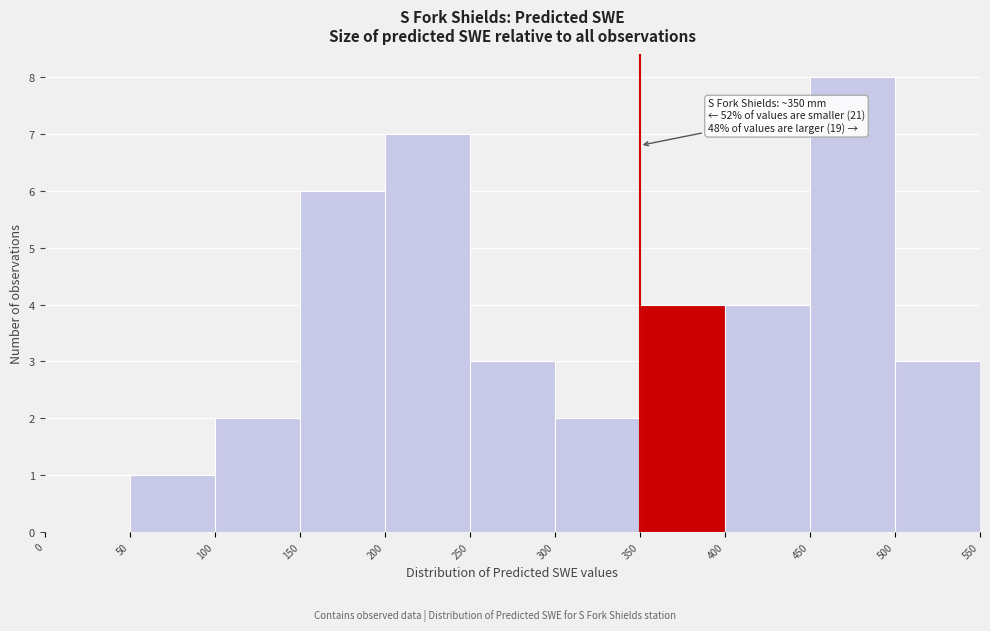

Over which range of the x-axis is the bar tallest?

450 to 500